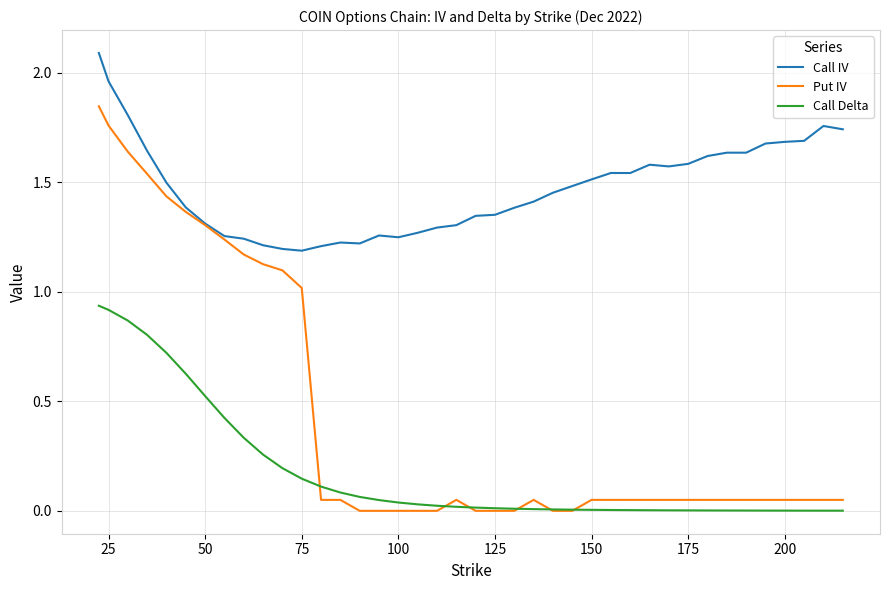

Rank the series by their maximum value, from lowest to highest.

Call Delta, Put IV, Call IV